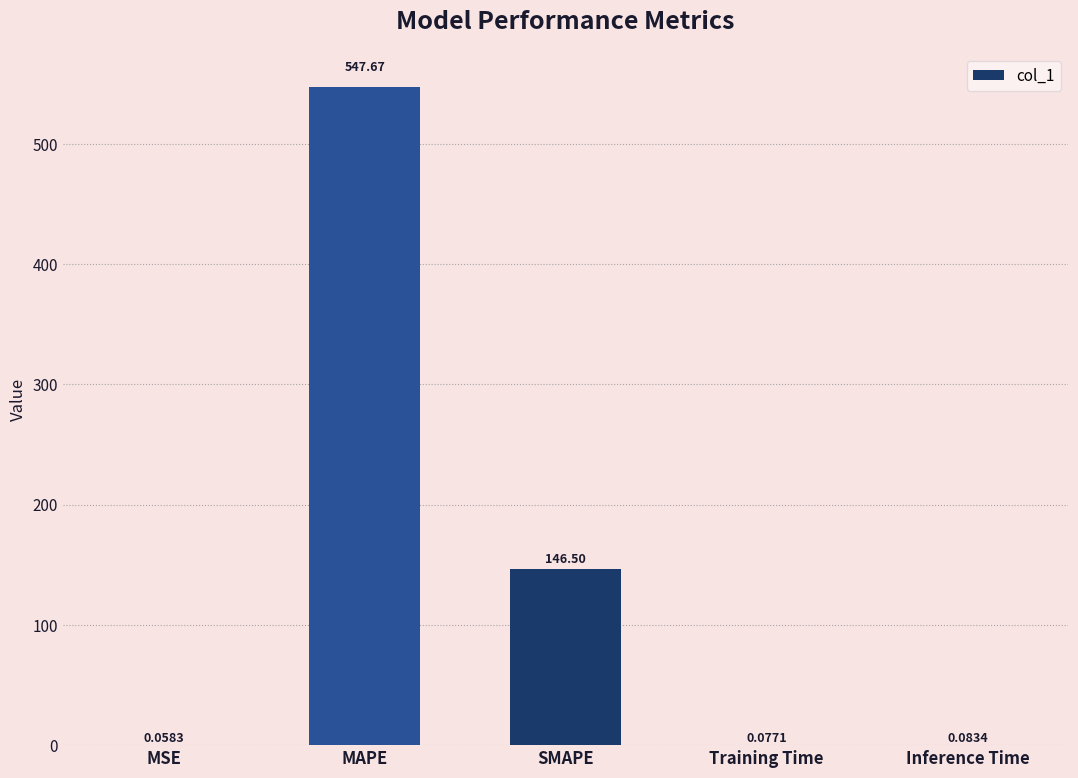

Which category has the highest value across all series?

MAPE